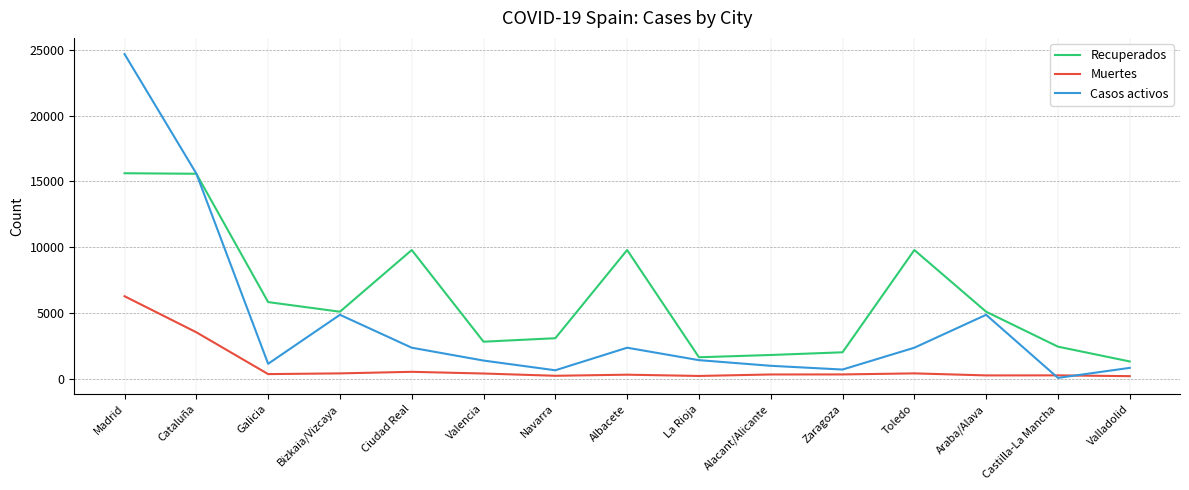

What is the sum of the Muertes values at Navarra and Albacete?

547